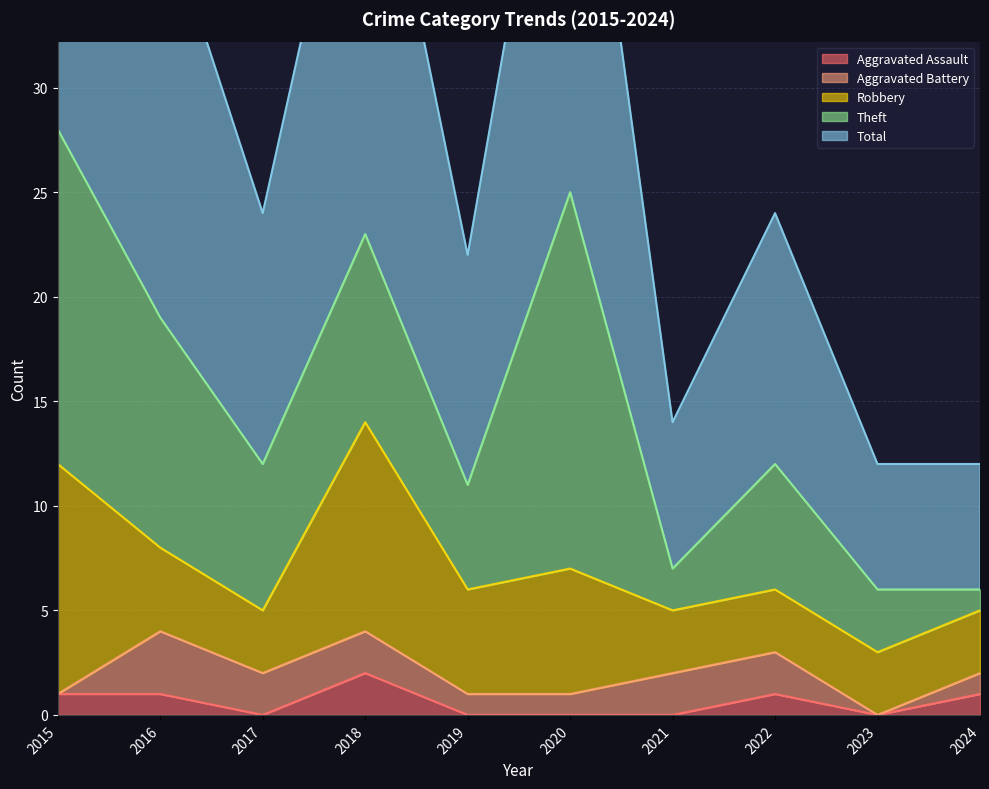

What is the difference between the maximum and second lowest values in the Robbery series?

8